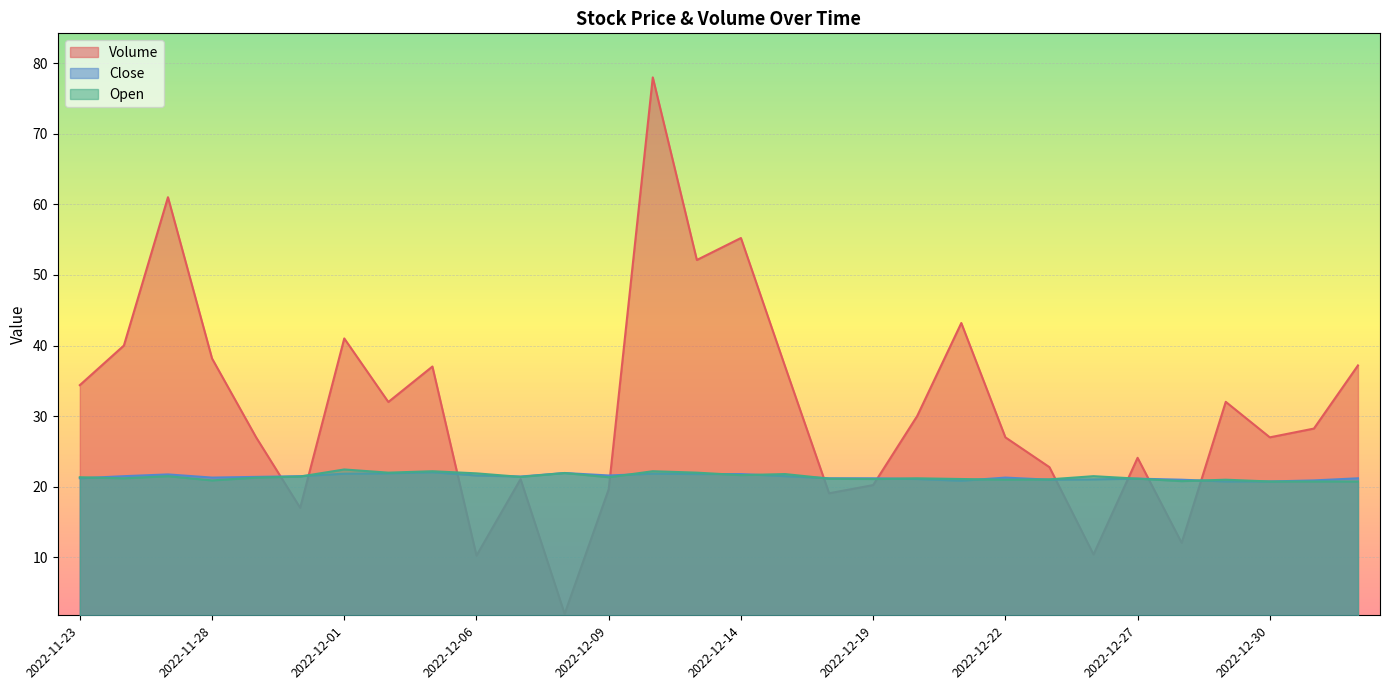

What is the sum of the Volume values at 2022-12-01 and 2022-12-05?

78.0